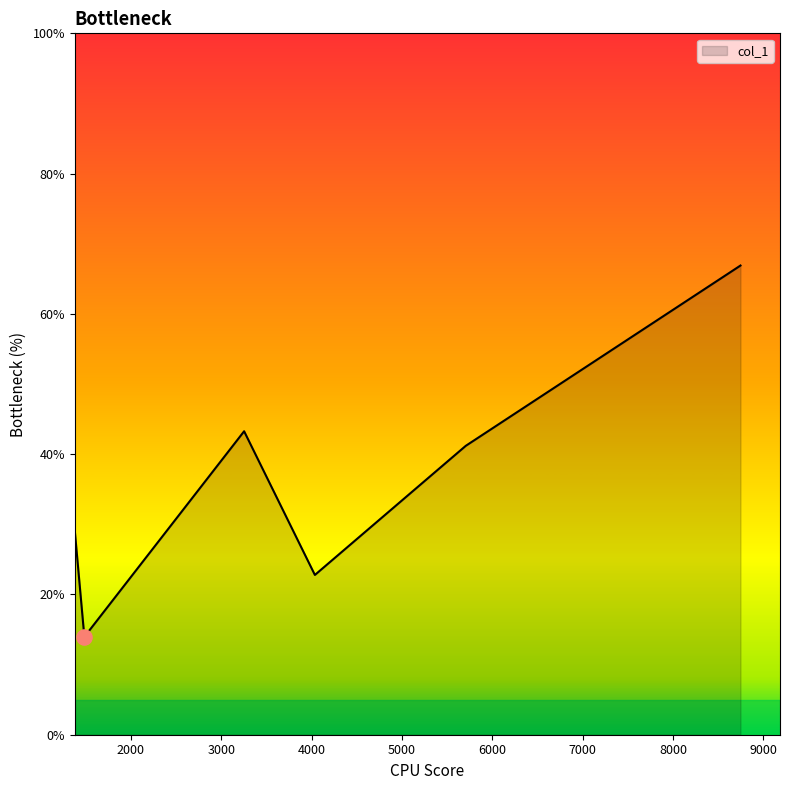

What is the smallest value displayed?

14.0